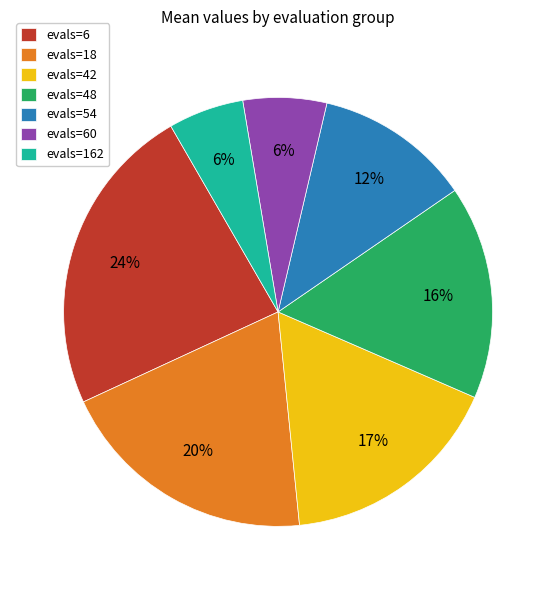

To the nearest percent, what is the difference between the evals=54 and evals=18 slice percentages?

8%